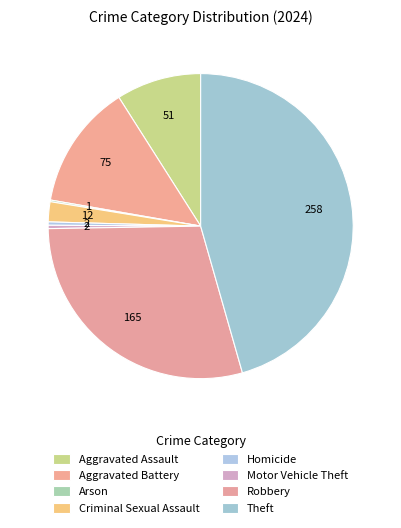

Is the sum of Motor Vehicle Theft and Homicide greater than half?

No